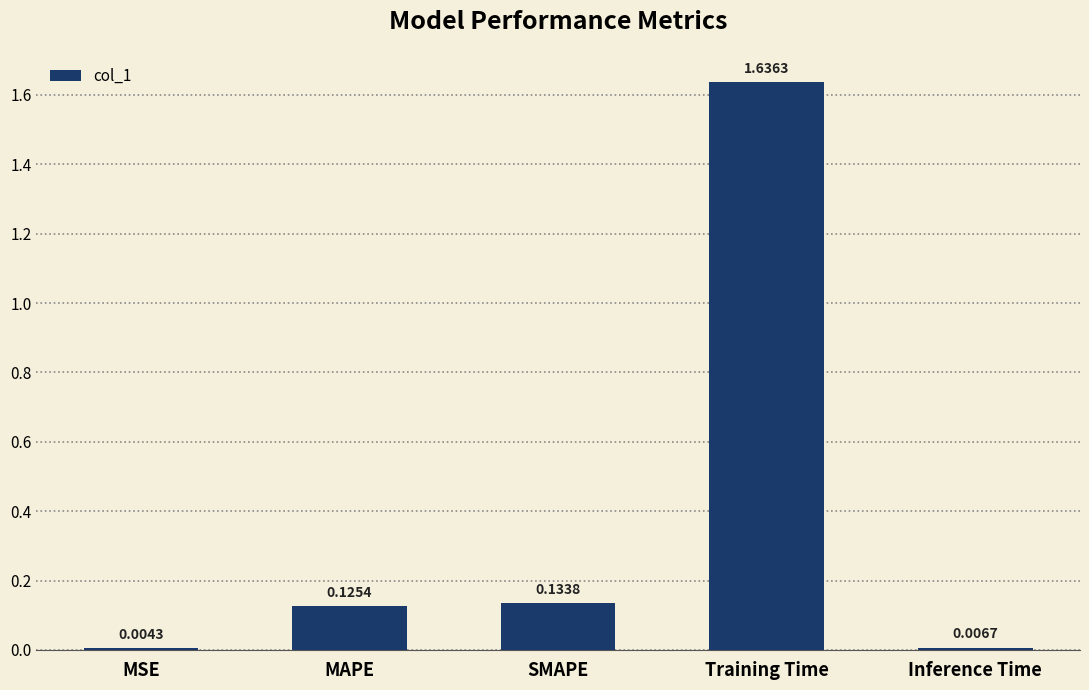

The chart shows a value of 2.2 at Training Time. True or false?

False